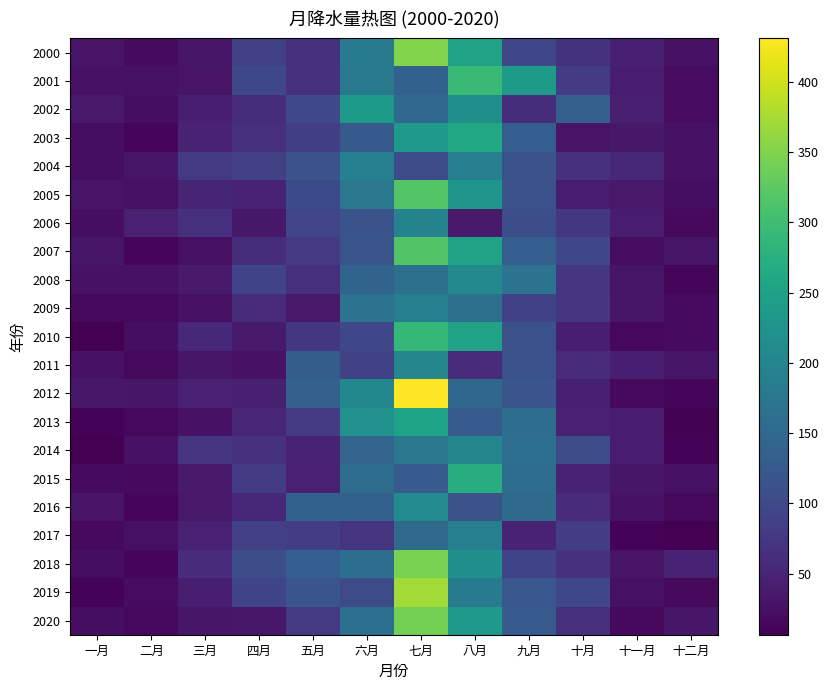

Reading left to right, what are all the values shown in this chart?

2000: 一月=29.3	二月=18.7	三月=31.8	四月=86.2	五月=63.1	六月=180.1	七月=350.9	八月=250.5	九月=96.4	十月=68.9	十一月=43.4	十二月=26.4
2001: 一月=27.0	二月=26.4	三月=29.5	四月=97.9	五月=64.1	六月=177.4	七月=138.7	八月=293.3	九月=238.2	十月=82.3	十一月=41.4	十二月=20.7
2002: 一月=35.3	二月=22.6	三月=42.3	四月=61.5	五月=100.8	六月=237.3	七月=151.3	八月=217.2	九月=61.7	十月=135.8	十一月=44.2	十二月=21.2
2003: 一月=22.4	二月=13.0	三月=47.7	四月=63.1	五月=84.9	六月=127.5	七月=235.3	八月=261.7	九月=132.8	十月=28.5	十一月=34.3	十二月=27.8
2004: 一月=22.6	二月=31.4	三月=79.4	四月=86.2	五月=115.3	六月=190.1	七月=104.3	八月=188.3	九月=111.5	十月=67.0	十一月=54.9	十二月=25.2
2005: 一月=28.4	二月=25.7	三月=49.9	四月=47.9	五月=101.7	六月=175.4	七月=317.5	八月=229.3	九月=111.2	十月=39.5	十一月=36.1	十二月=21.6
2006: 一月=22.1	二月=45.7	三月=65.3	四月=33.3	五月=96.1	六月=115.2	七月=195.9	八月=37.7	九月=109.1	十月=75.7	十一月=39.3	十二月=17.6
2007: 一月=33.1	二月=14.1	三月=25.7	四月=62.7	五月=77.1	六月=118.3	七月=316.2	八月=251.3	九月=133.0	十月=97.4	十一月=19.9	十二月=30.0
2008: 一月=27.6	二月=27.8	三月=37.6	四月=91.5	五月=65.7	六月=142.6	七月=163.9	八月=206.1	九月=167.4	十月=72.3	十一月=30.7	十二月=11.8
2009: 一月=17.1	二月=14.9	三月=26.2	四月=59.8	五月=36.0	六月=168.3	七月=190.4	八月=163.5	九月=89.6	十月=74.2	十一月=32.3	十二月=19.5
2010: 一月=6.6	二月=22.0	三月=53.8	四月=37.0	五月=75.9	六月=97.2	七月=289.8	八月=250.8	九月=112.4	十月=42.1	十一月=15.8	十二月=19.2
2011: 一月=26.8	二月=15.2	三月=32.1	四月=27.1	五月=132.0	六月=88.7	七月=202.5	八月=60.2	九月=114.3	十月=57.2	十一月=42.1	十二月=31.3
2012: 一月=33.3	二月=33.1	三月=45.4	四月=44.1	五月=136.6	六月=204.5	七月=431.0	八月=149.6	九月=119.1	十月=43.6	十一月=15.8	十二月=12.4
2013: 一月=10.5	二月=15.3	三月=27.6	四月=52.9	五月=78.3	六月=221.7	七月=252.8	八月=128.9	九月=158.9	十月=45.5	十一月=38.9	十二月=9.4
2014: 一月=6.6	二月=27.7	三月=70.2	四月=67.6	五月=47.9	六月=145.0	七月=177.3	八月=202.0	九月=162.3	十月=104.0	十一月=38.7	十二月=10.0
2015: 一月=19.4	二月=18.1	三月=36.5	四月=81.3	五月=45.8	六月=157.0	七月=128.8	八月=270.9	九月=157.7	十月=46.7	十一月=31.9	十二月=25.4
2016: 一月=28.3	二月=14.6	三月=36.0	四月=55.1	五月=138.2	六月=138.9	七月=211.5	八月=115.8	九月=152.5	十月=60.3	十一月=27.7	十二月=16.1
2017: 一月=17.3	二月=24.8	三月=45.6	四月=86.3	五月=84.3	六月=70.2	七月=153.5	八月=189.4	九月=47.7	十月=83.2	十一月=11.0	十二月=7.3
2018: 一月=21.6	二月=14.7	三月=59.7	四月=108.0	五月=132.8	六月=160.7	七月=346.3	八月=218.6	九月=92.4	十月=67.2	十一月=28.4	十二月=47.5
2019: 一月=10.4	二月=20.5	三月=41.6	四月=92.0	五月=119.1	六月=105.1	七月=371.6	八月=182.6	九月=121.3	十月=97.6	十一月=25.8	十二月=17.6
2020: 一月=22.7	二月=15.1	三月=32.9	四月=33.8	五月=78.0	六月=161.3	七月=342.1	八月=235.1	九月=129.1	十月=64.1	十一月=18.1	十二月=31.8